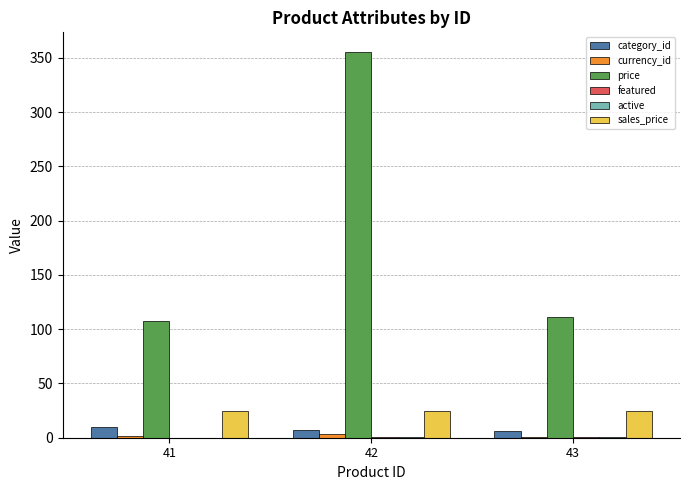

What is the sum of the category_id values at 43 and 41?

16.0